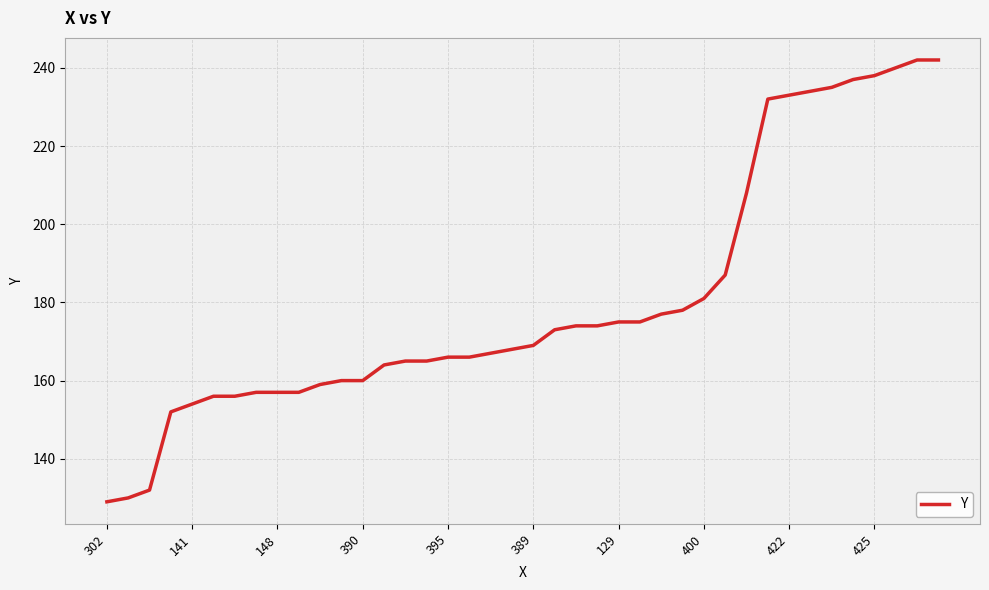

What is the difference between the maximum and minimum values?

113